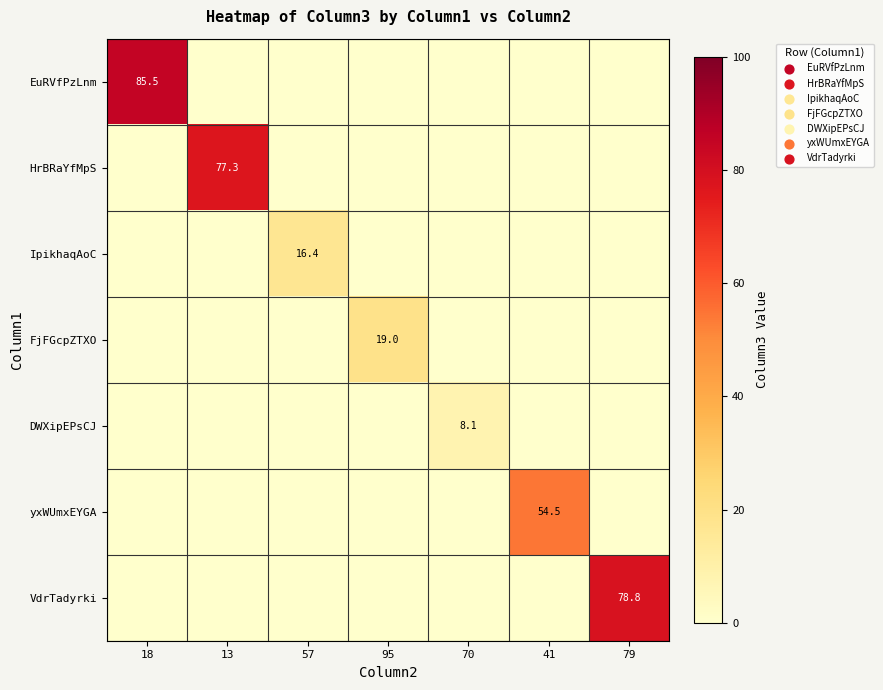

Is it true that VdrTadyrki equals 111.8 at 79?

False